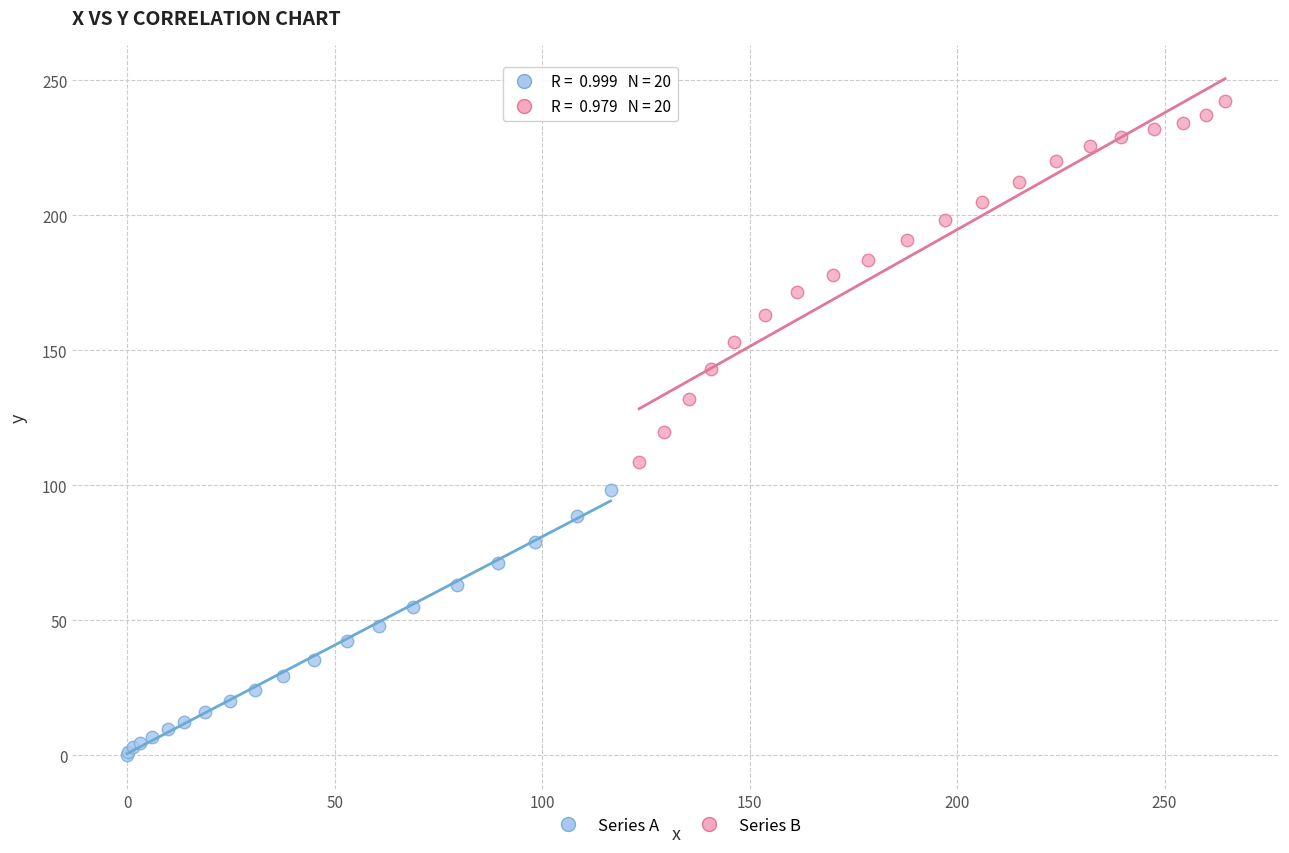

What are all the series names shown in the legend?

Series A, Series B